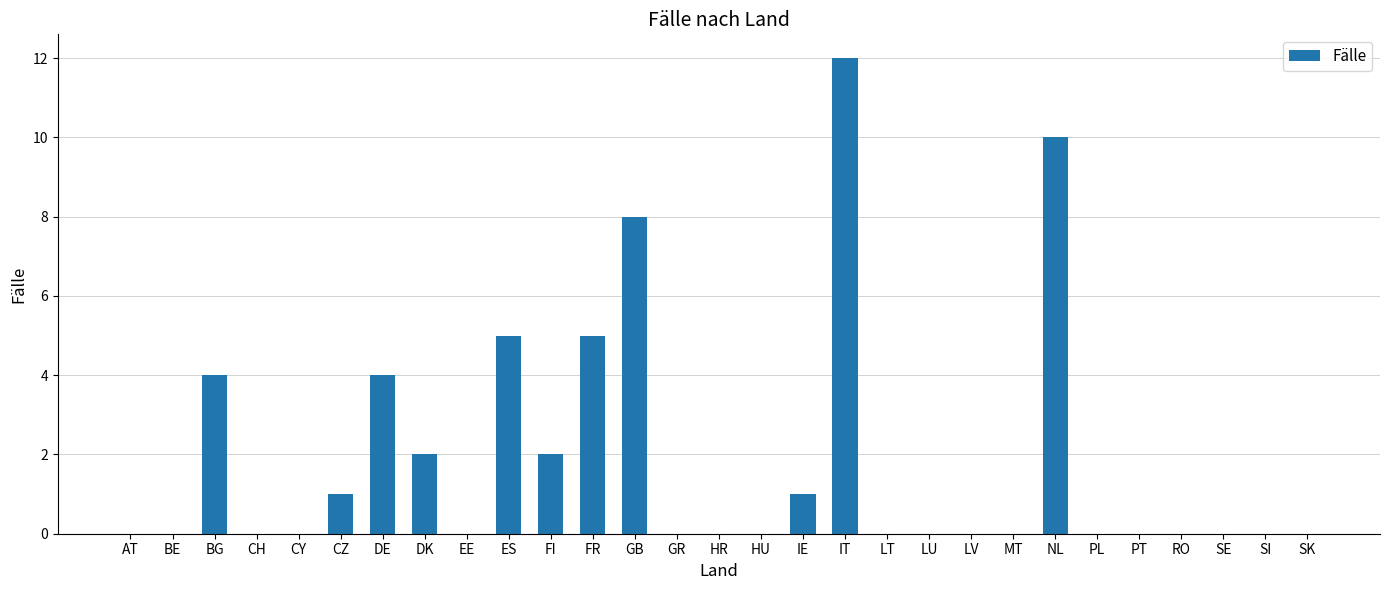

What value does the data have at NL?

10